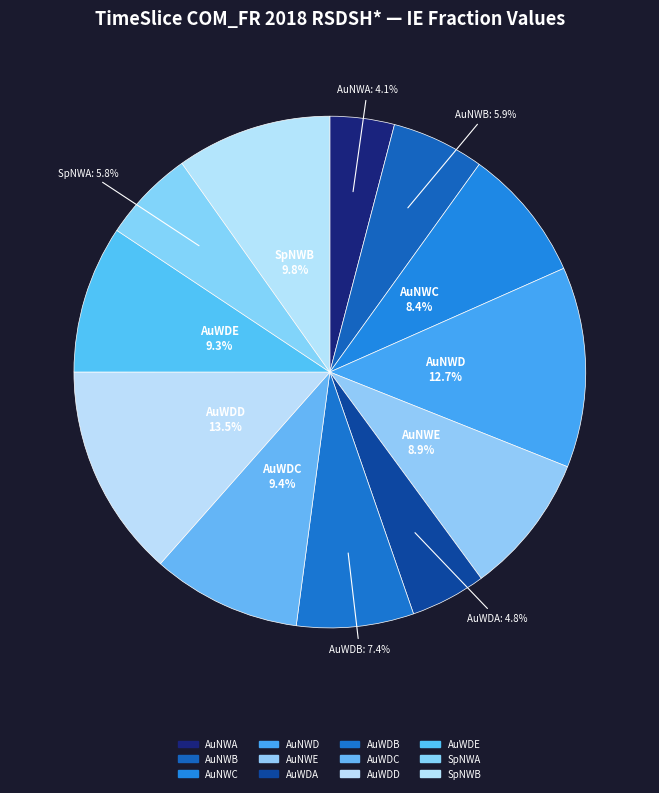

Which category has the smallest portion of the pie?

AuNWA